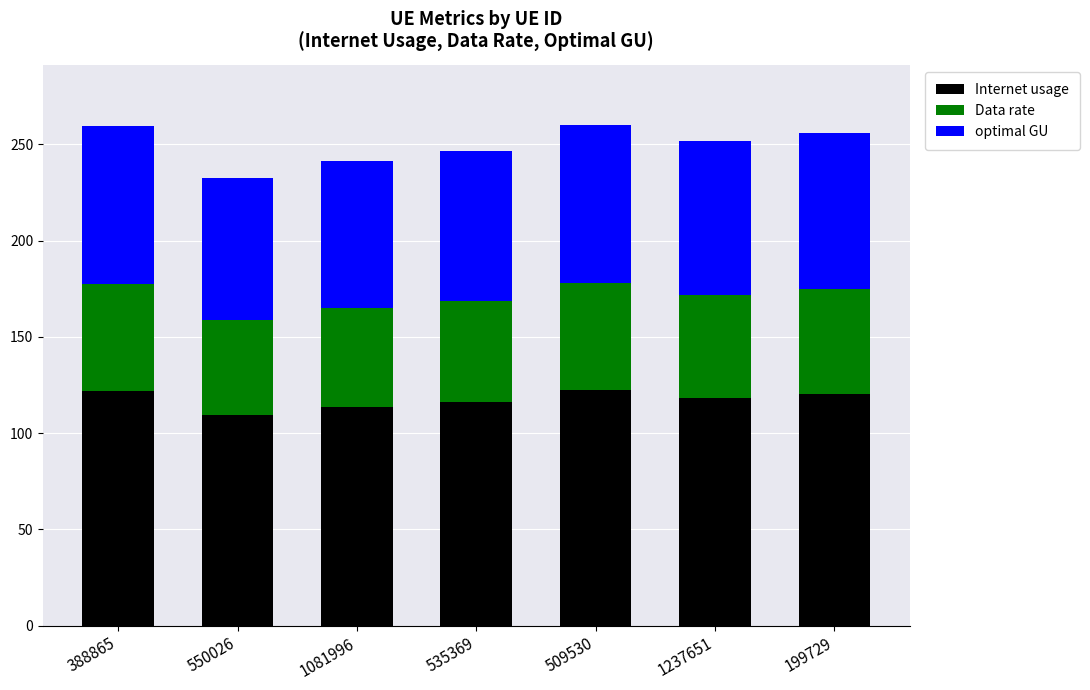

True or false: Internet usage has a value of 122.4 at 509530.

True